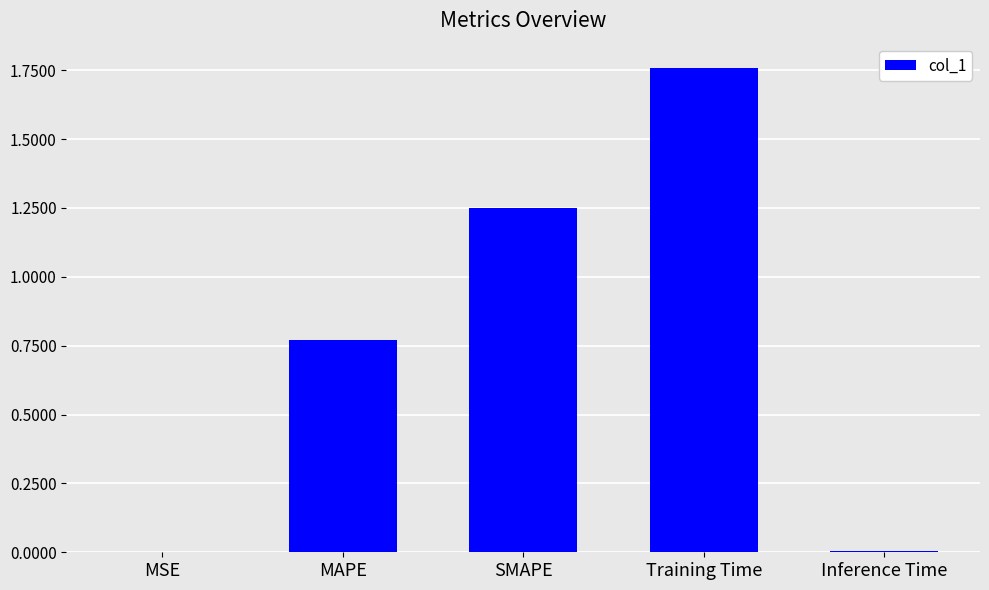

What is the sum of all values?

3.8